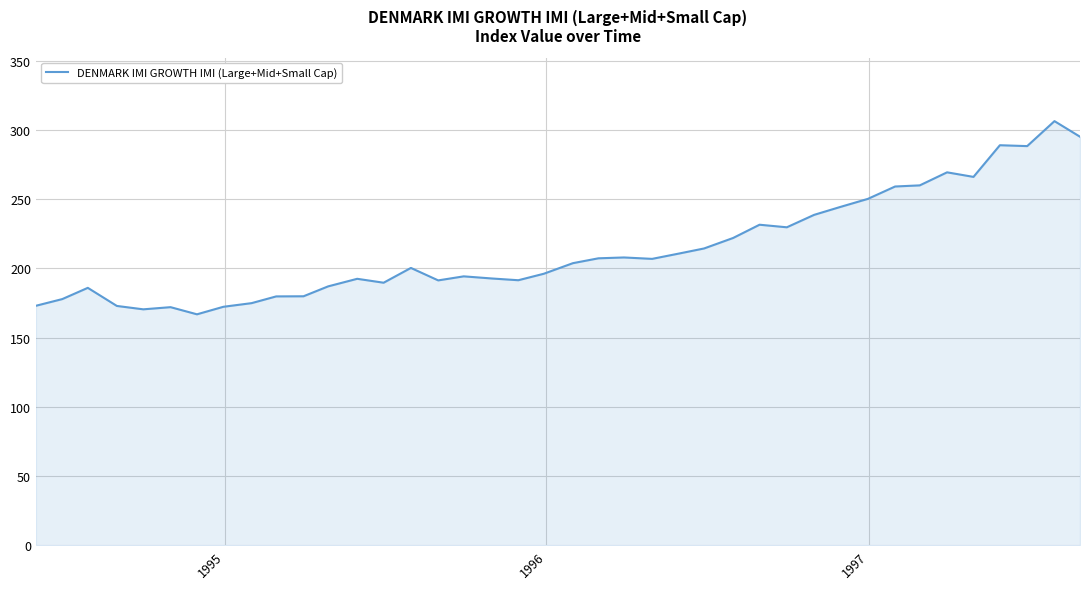

What is the greatest value displayed?

306.3